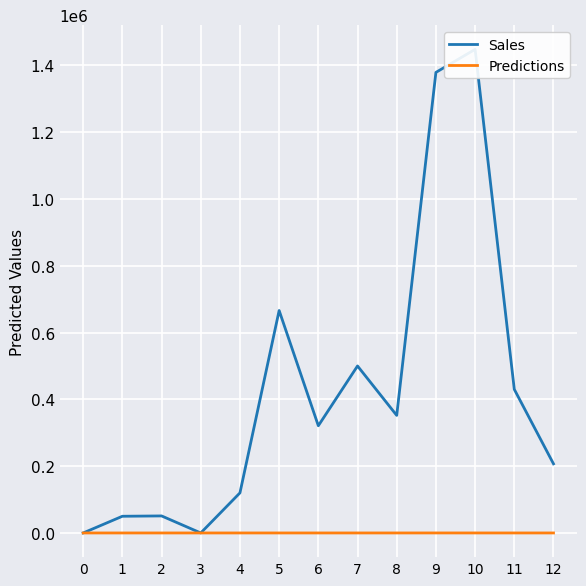

Where is the first local minimum for Sales?

3